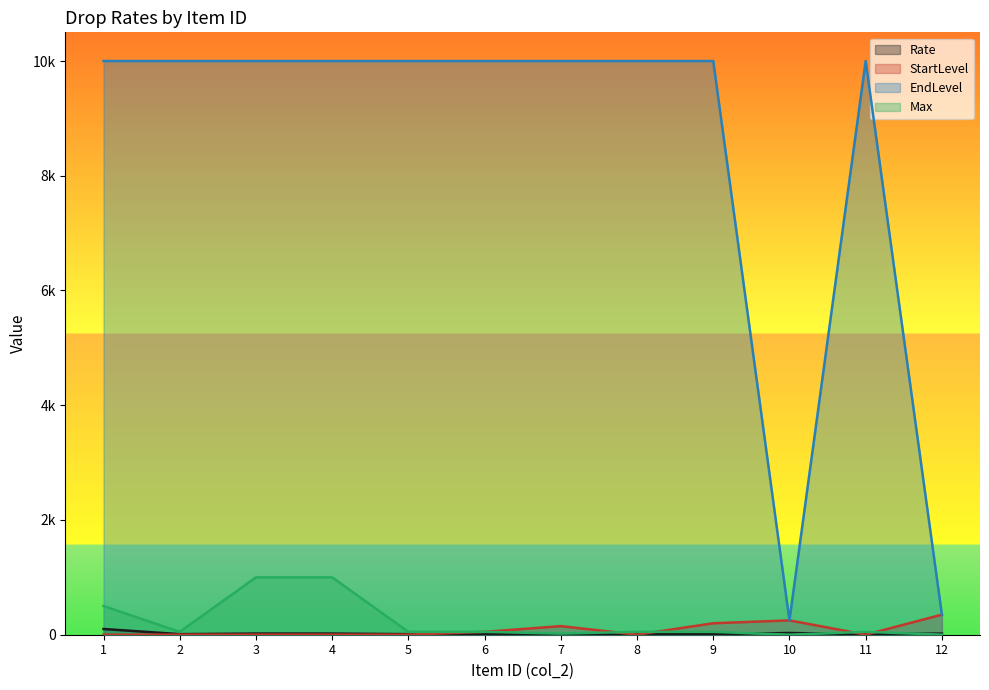

The value of EndLevel at 9 is 16751. True or false?

False